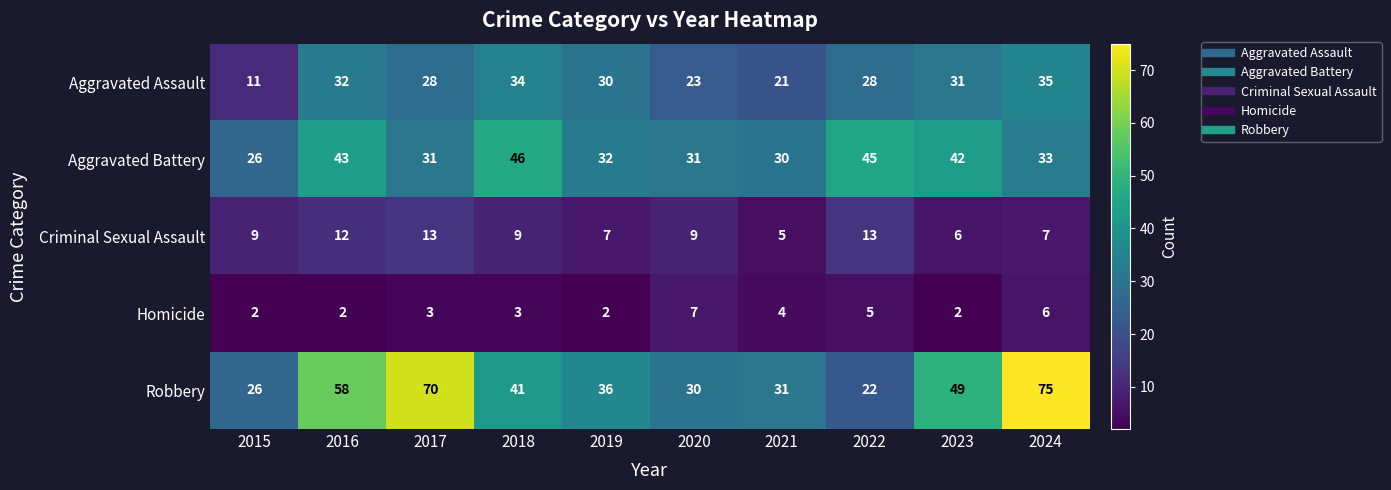

At which label is Aggravated Battery closest to 36?

2024